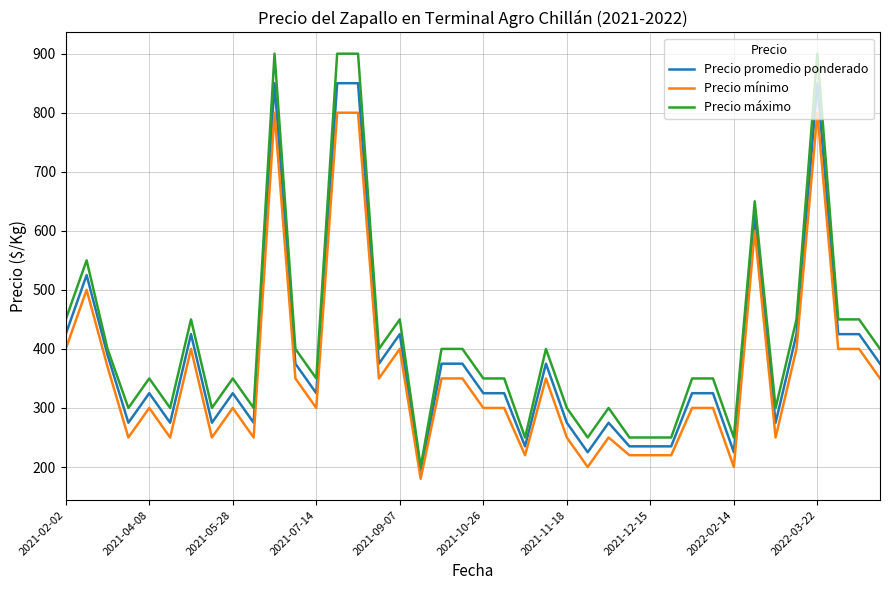

List the series in order of their peak value, lowest first.

Precio mínimo, Precio promedio ponderado, Precio máximo